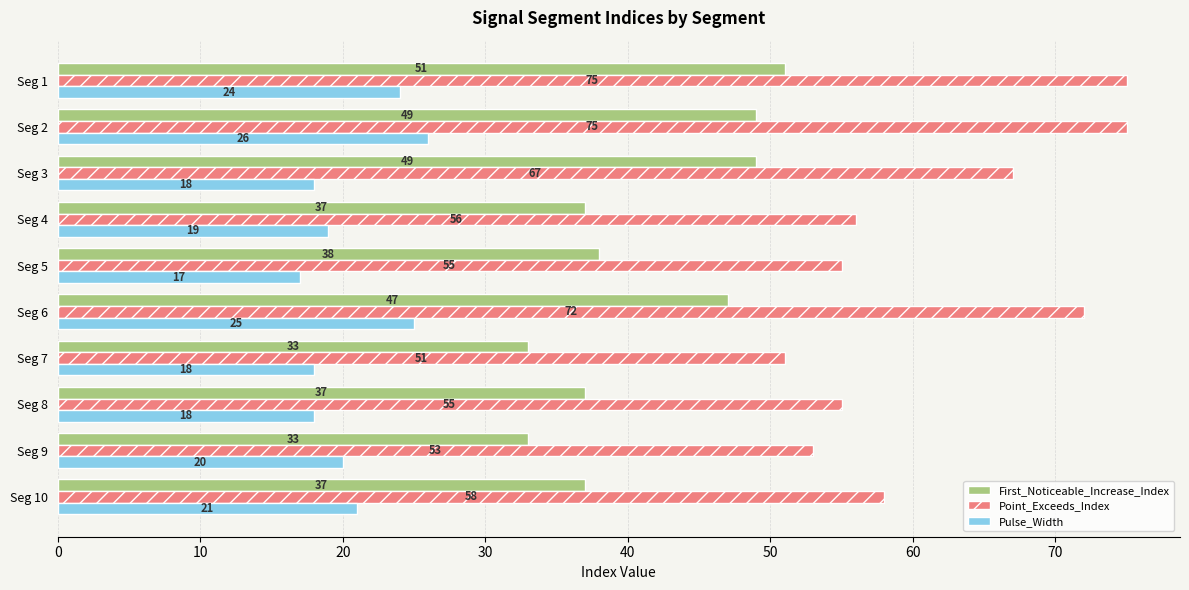

The value of First_Noticeable_Increase_Index at Seg 5 is 38. True or false?

True